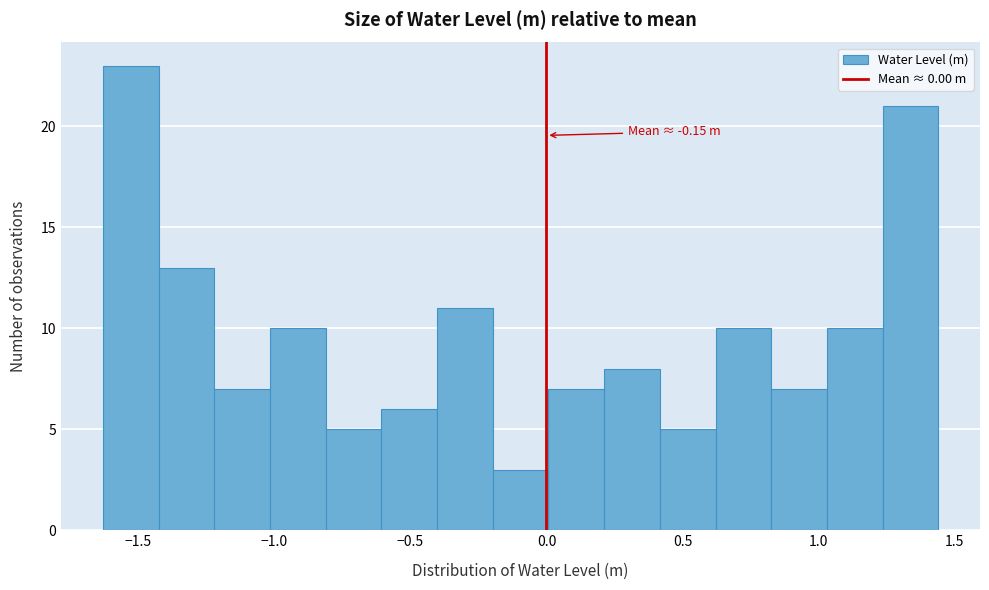

Which range on the x-axis has the tallest bar?

-1.65 to -1.45